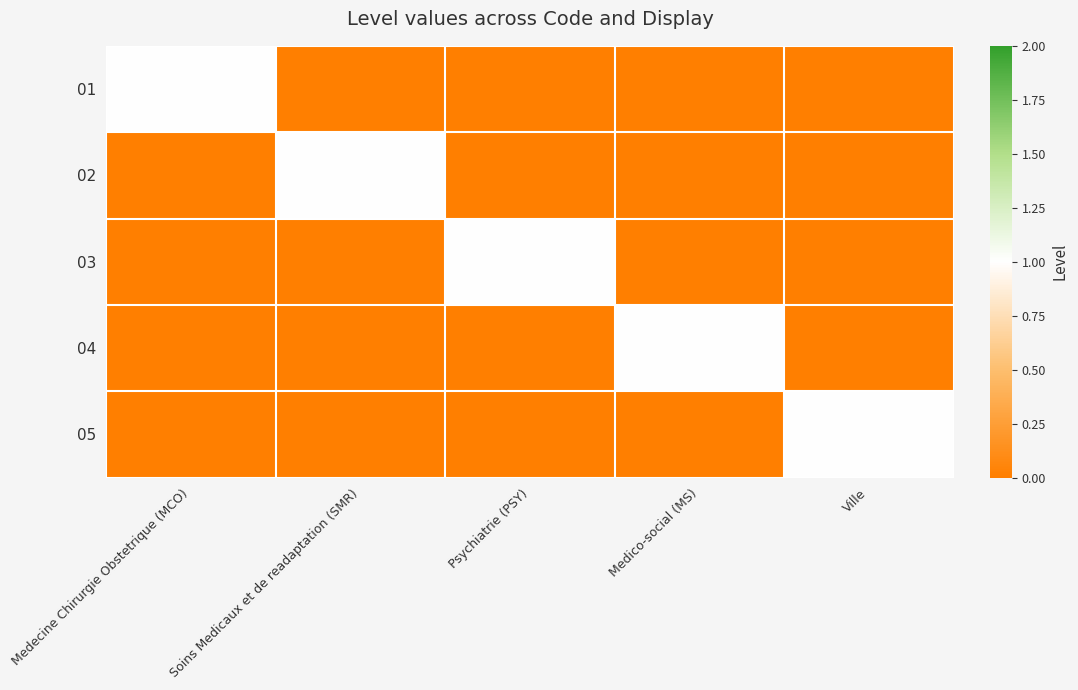

Rank the series by their maximum value, from highest to lowest.

01, 02, 03, 04, 05